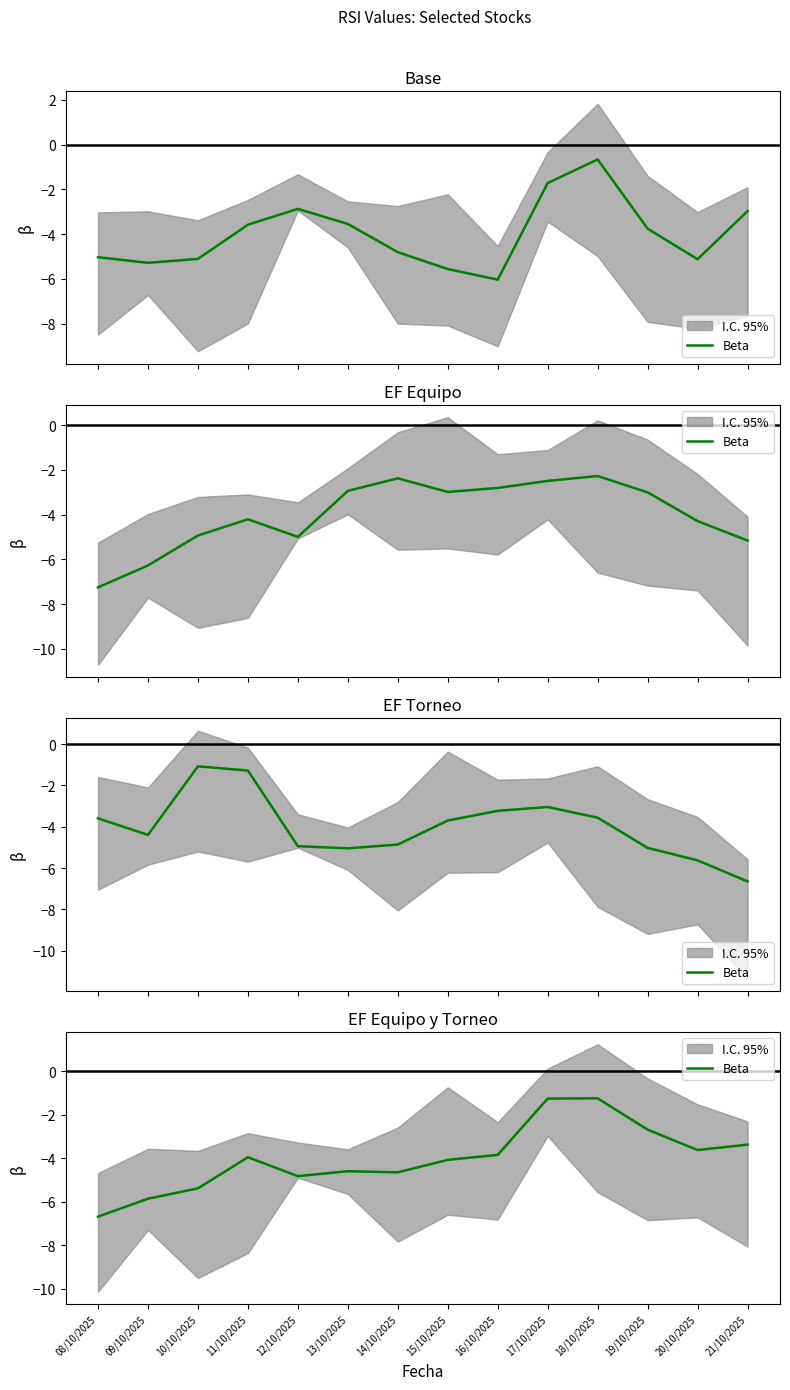

How many lines are shown in the chart?

1